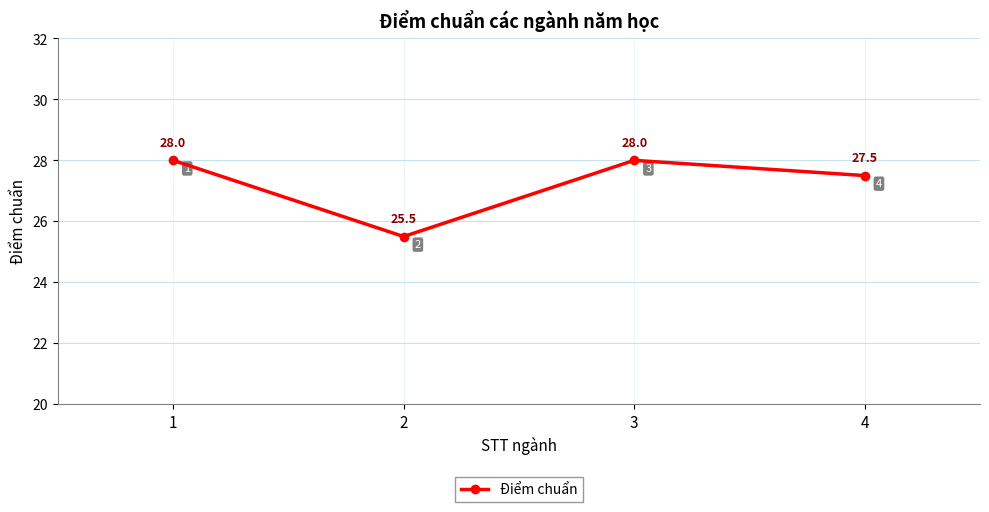

Which has a higher value, 3 or 4?

3